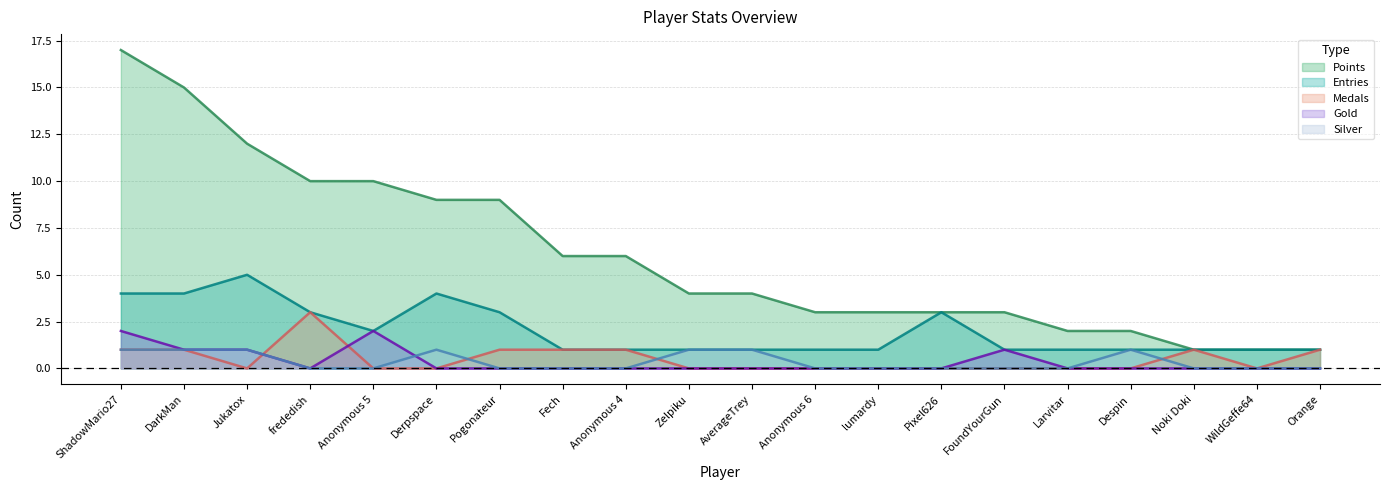

True or false: Points has a value of 1 at Larvitar.

False